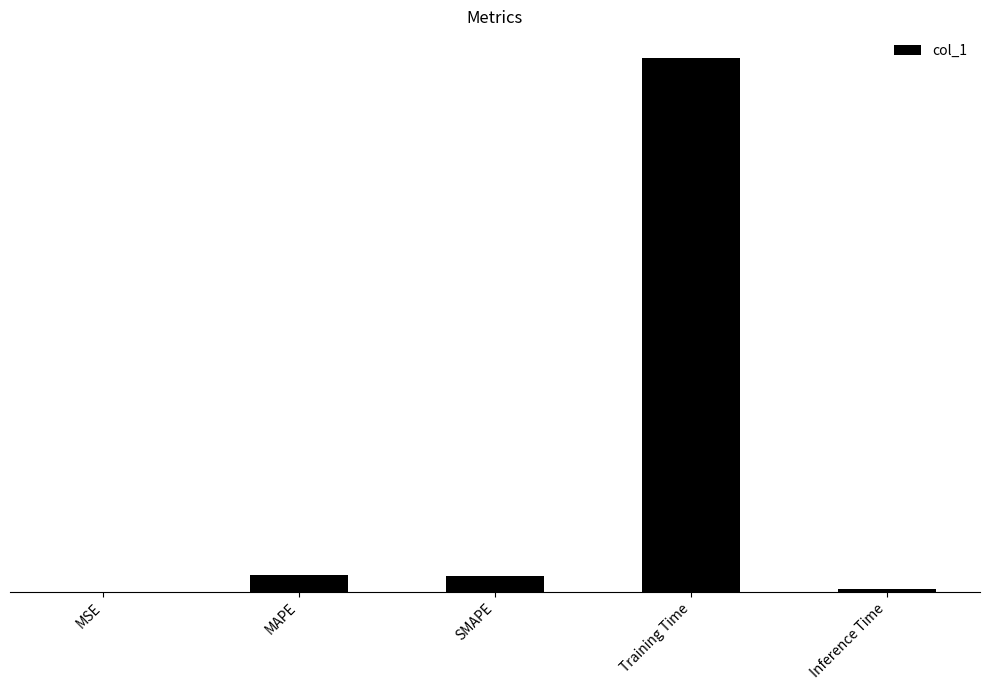

Are the bars horizontal?

No